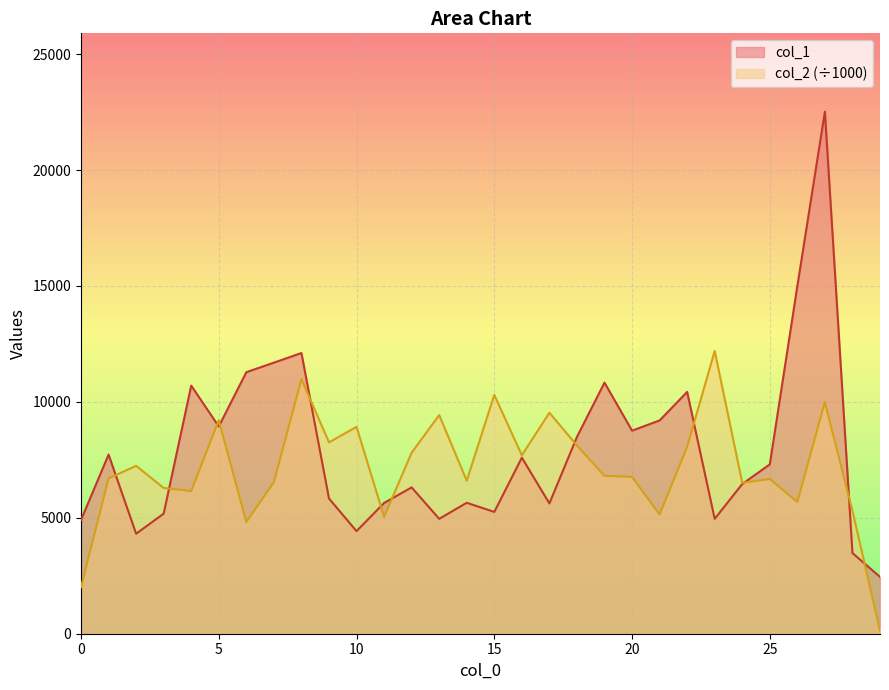

Rank the series at 8 from lowest to highest value.

col_2, col_1